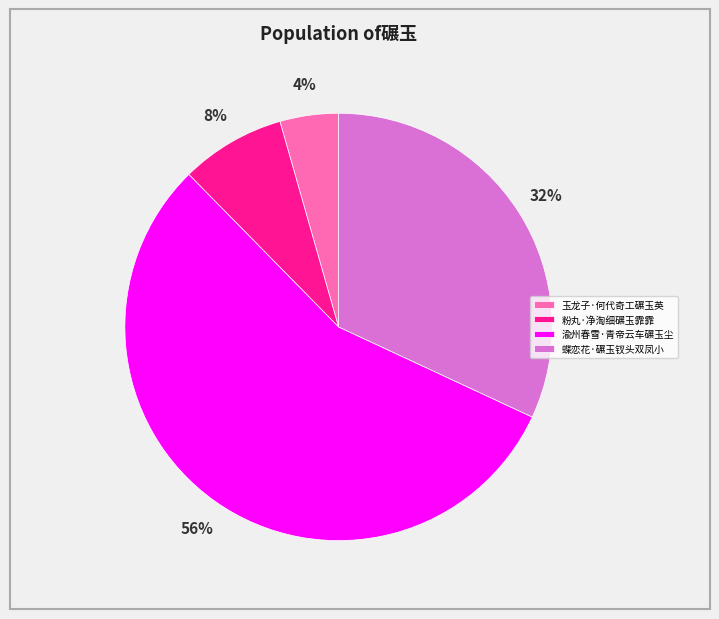

Combined, do 玉龙子·何代奇工碾玉英 and 渝州春雪·青帝云车碾玉尘 account for over 50%?

Yes